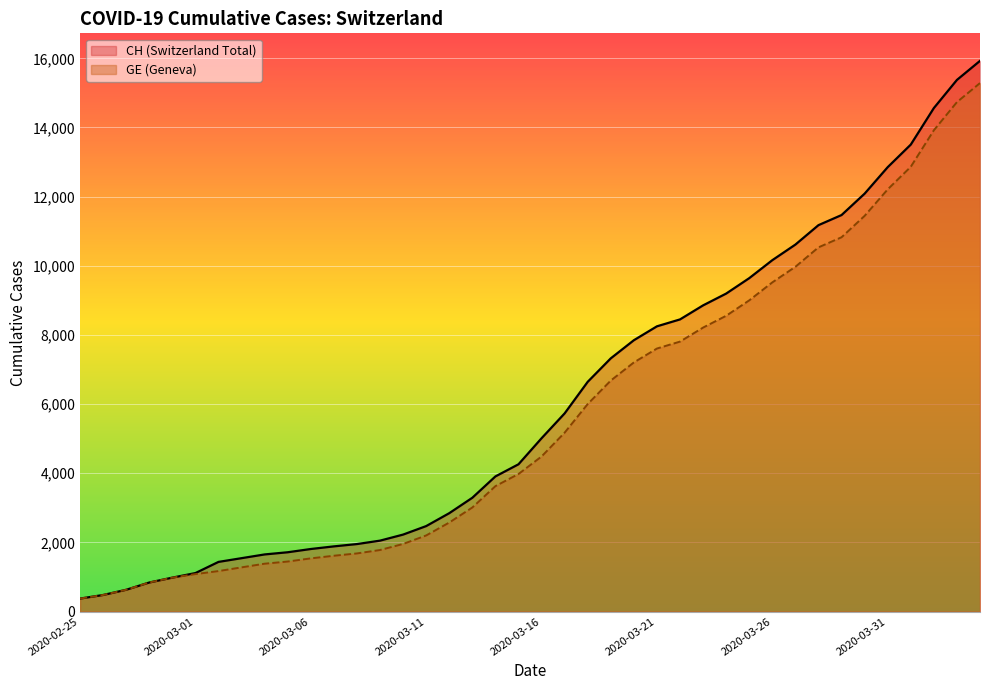

List the labels in order of CH value, largest first.

2020-04-04, 2020-04-03, 2020-04-02, 2020-04-01, 2020-03-31, 2020-03-30, 2020-03-29, 2020-03-28, 2020-03-27, 2020-03-26, 2020-03-25, 2020-03-24, 2020-03-23, 2020-03-22, 2020-03-21, 2020-03-20, 2020-03-19, 2020-03-18, 2020-03-17, 2020-03-16, 2020-03-15, 2020-03-14, 2020-03-13, 2020-03-12, 2020-03-11, 2020-03-10, 2020-03-09, 2020-03-08, 2020-03-07, 2020-03-06, 2020-03-05, 2020-03-04, 2020-03-03, 2020-03-02, 2020-03-01, 2020-02-29, 2020-02-28, 2020-02-27, 2020-02-26, 2020-02-25